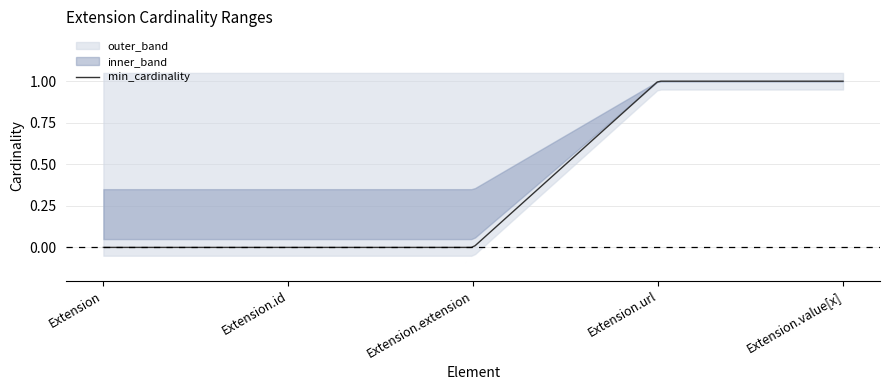

True or false: mid_lower and mid_upper intersect in this chart.

False